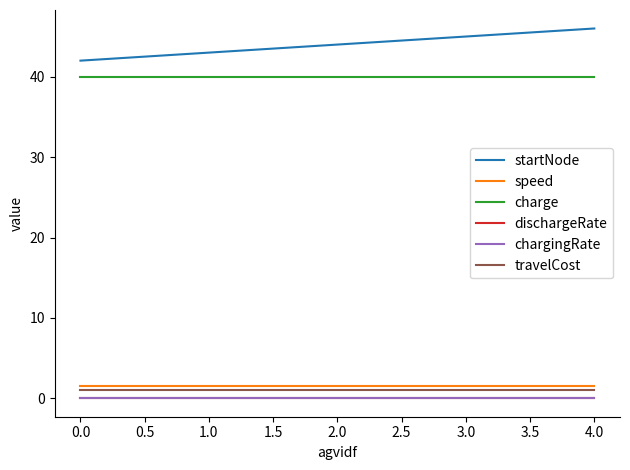

Is it true that speed equals 1.5 at 1.0?

True